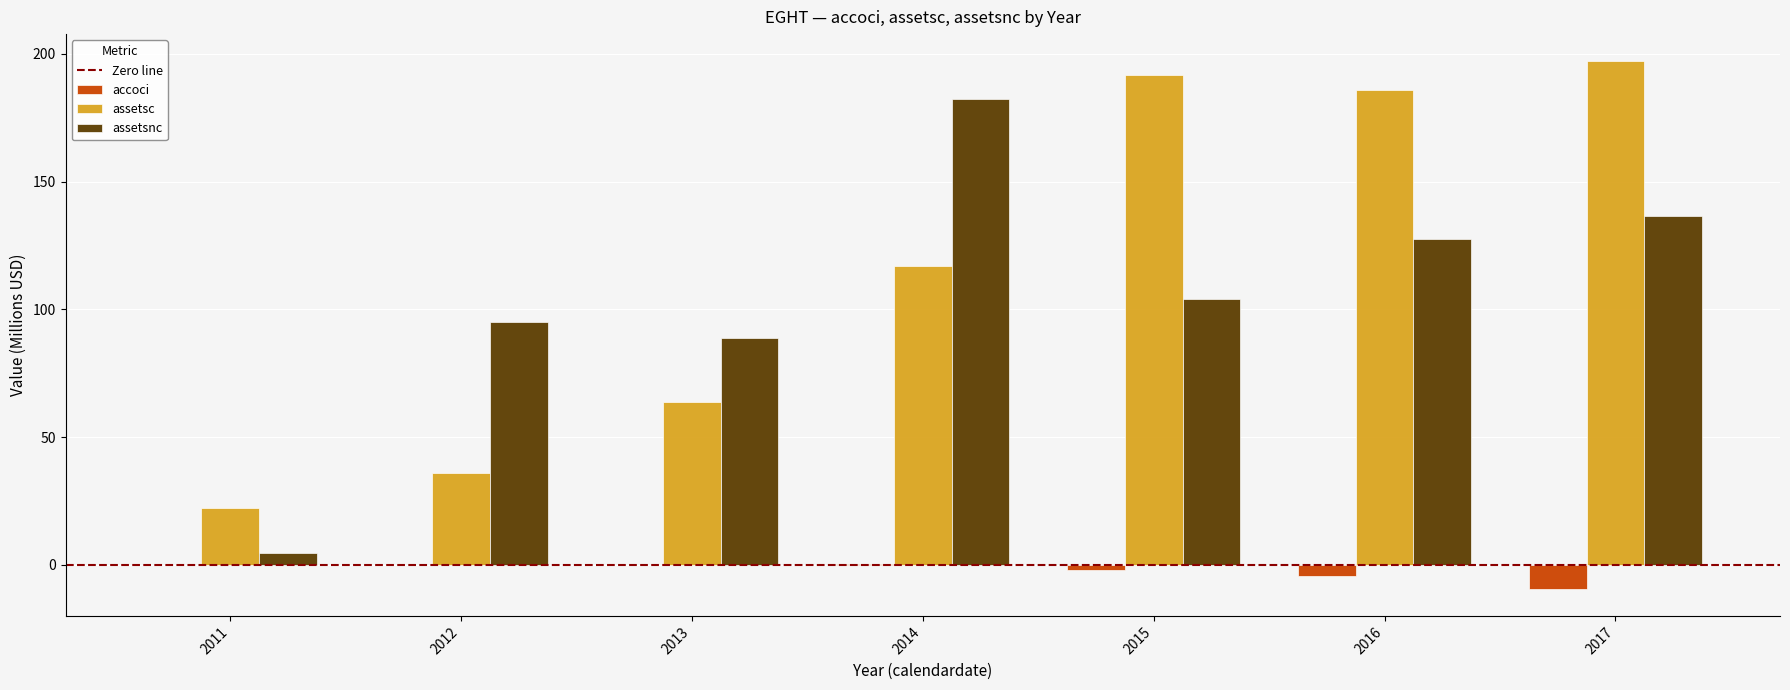

Between 2011 and 2016, which series saw the biggest shift?

assetsc